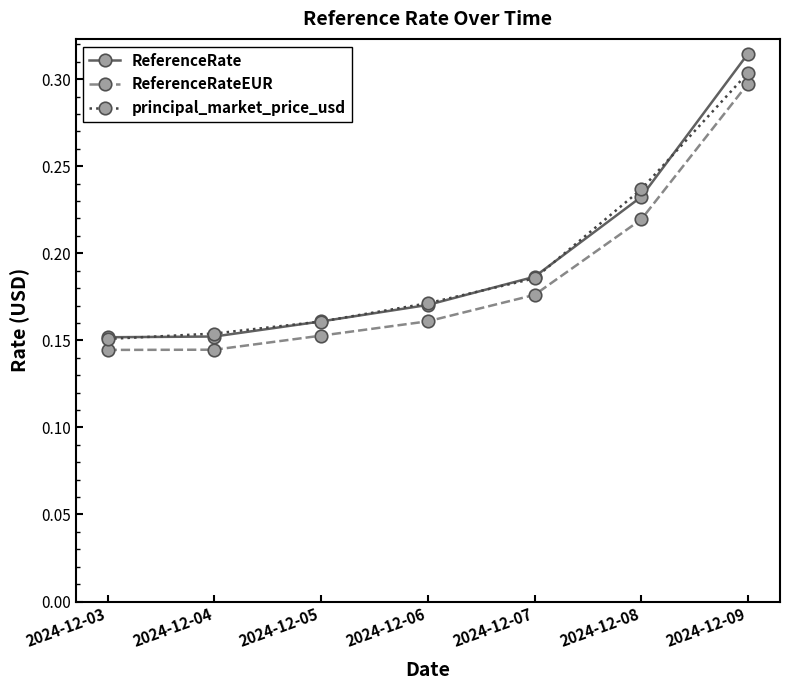

Count the principal_market_price_usd values in the range 0 to 1.

7